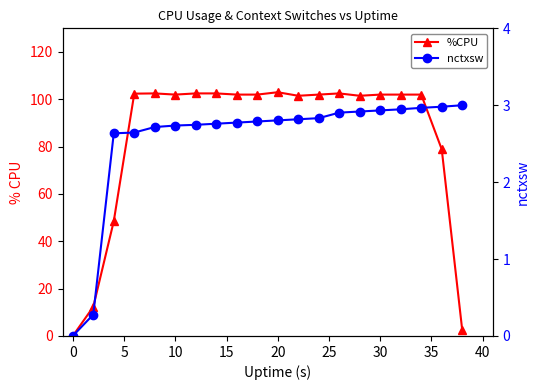

How many data points in %CPU are less than 102?

7